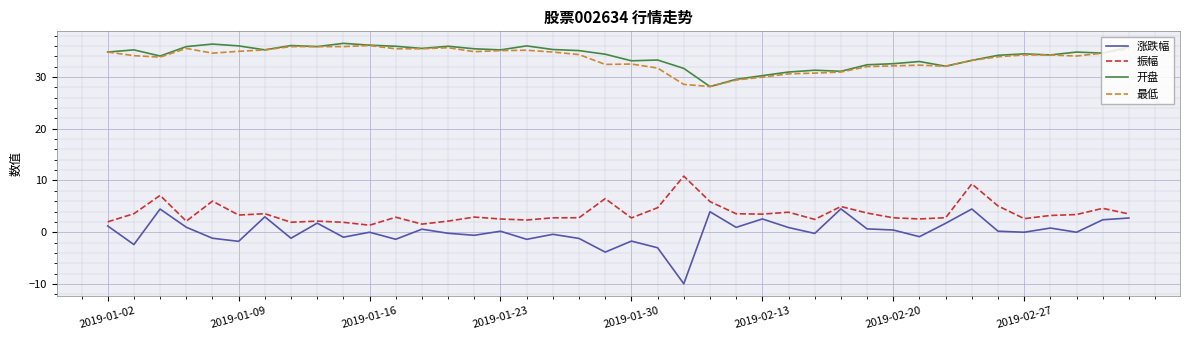

In 开盘, how many points are lower than both neighbors (excluding endpoints)?

11